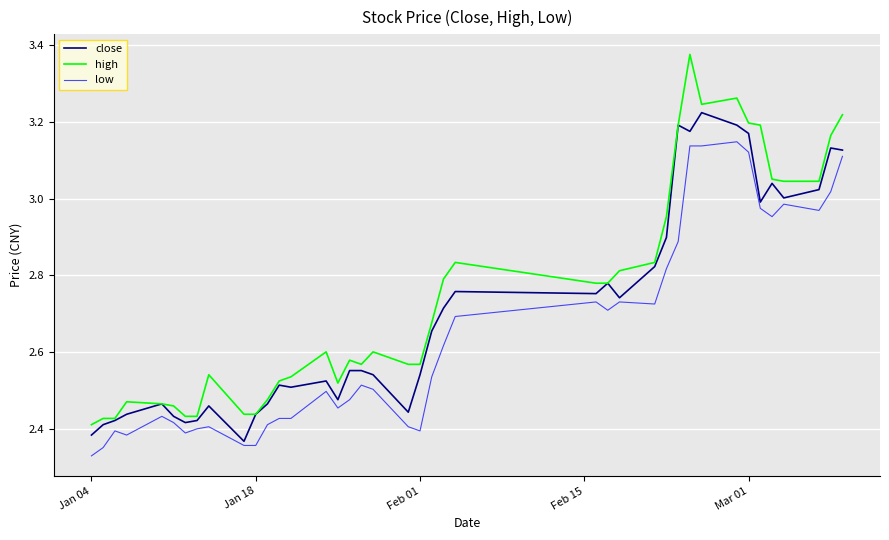

List the series in order of their peak value, highest first.

high, close, low